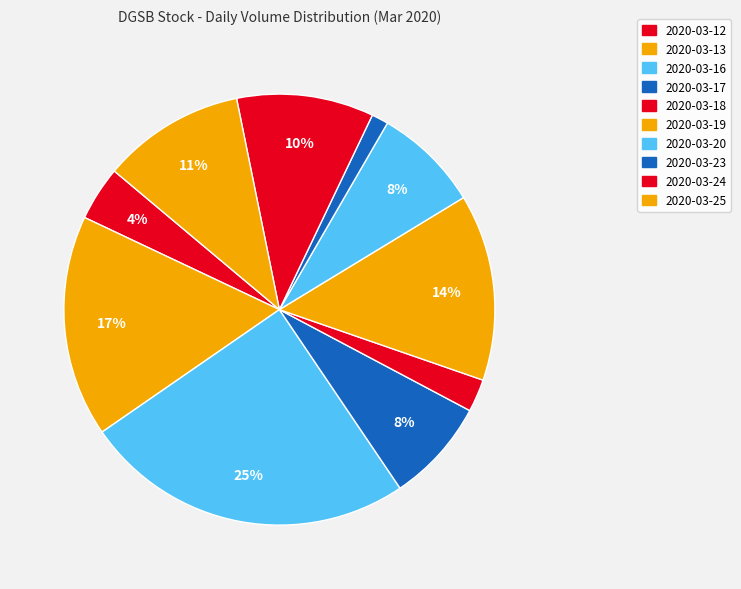

Does 2020-03-25 account for over 50% of the chart?

No